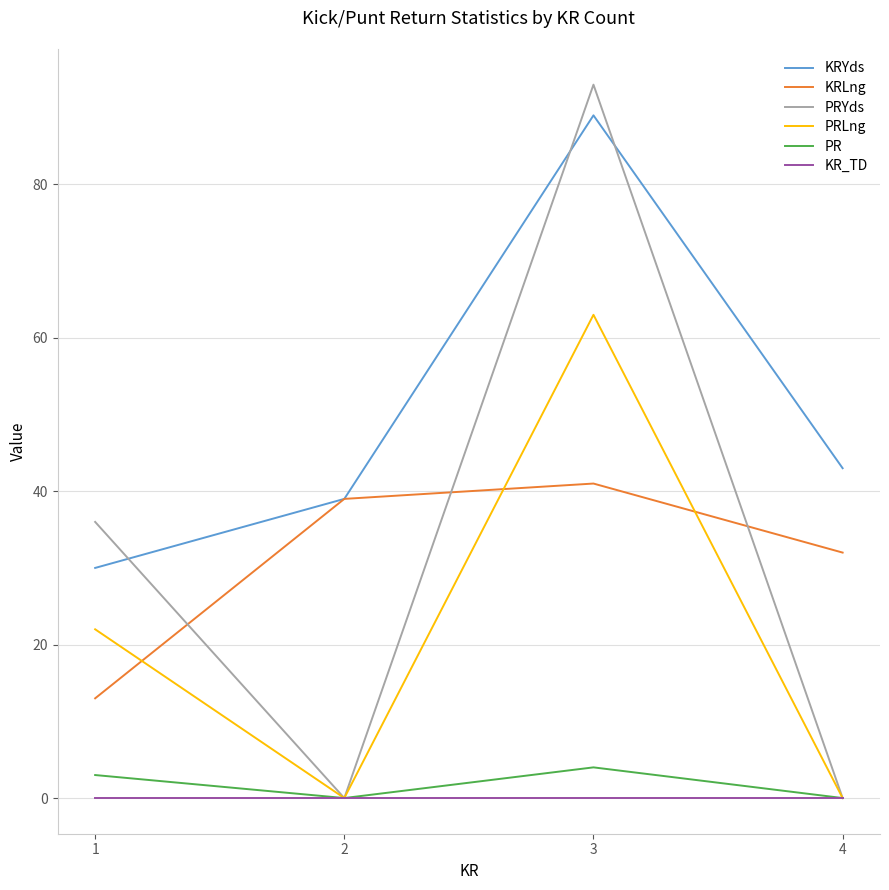

Read the PRLng value at 3, to the nearest 5.

65